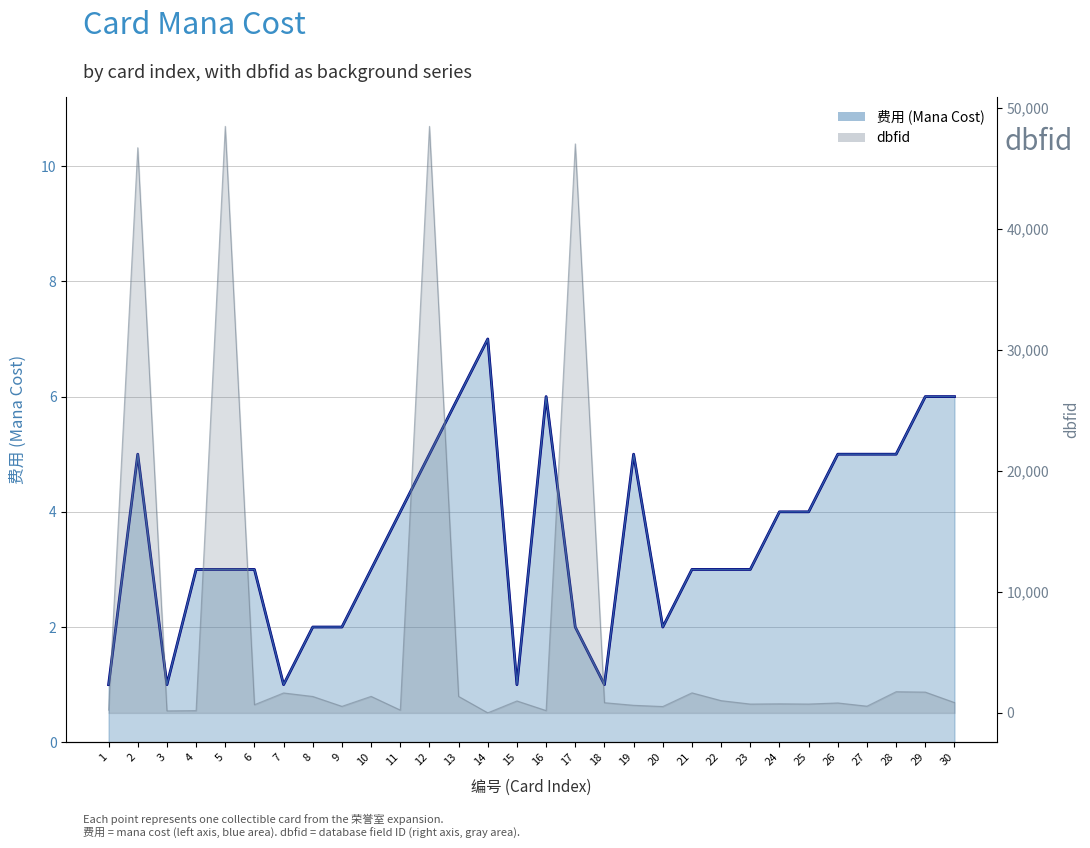

What are all the series names shown in the legend?

费用, dbfid